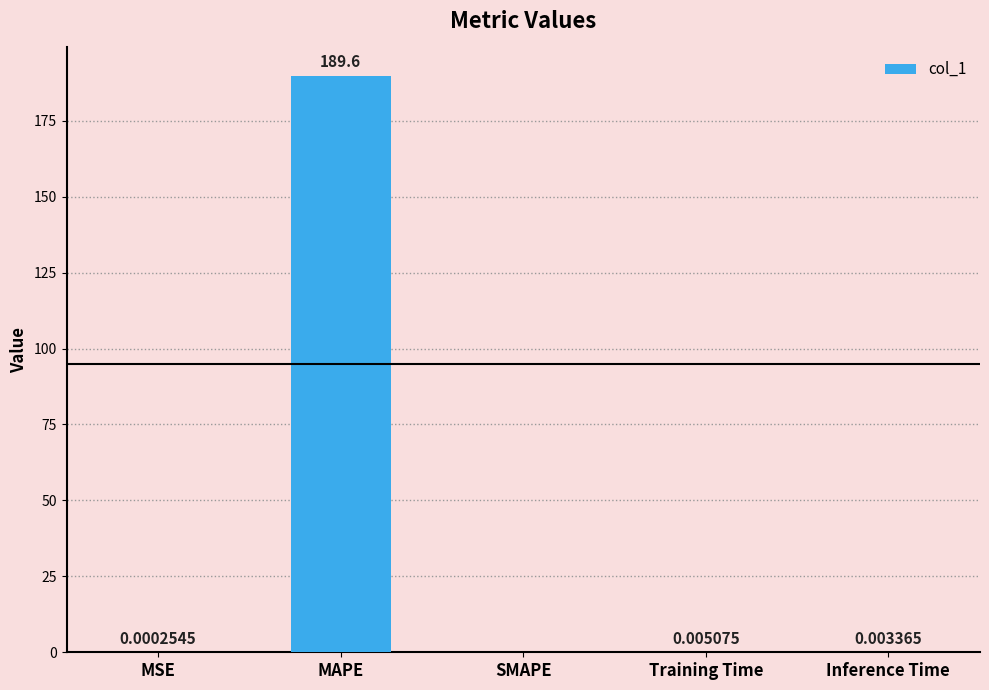

Is it true that the value at MAPE is 189.6?

True